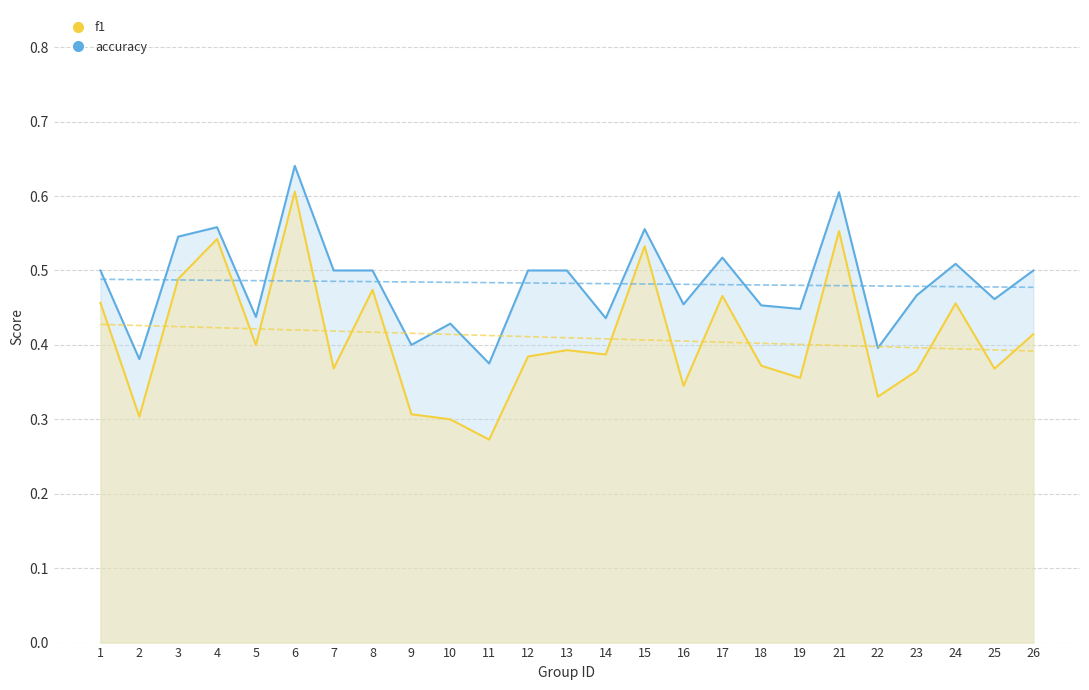

Is the value of accuracy at 10 greater than the value of f1 at 1?

No